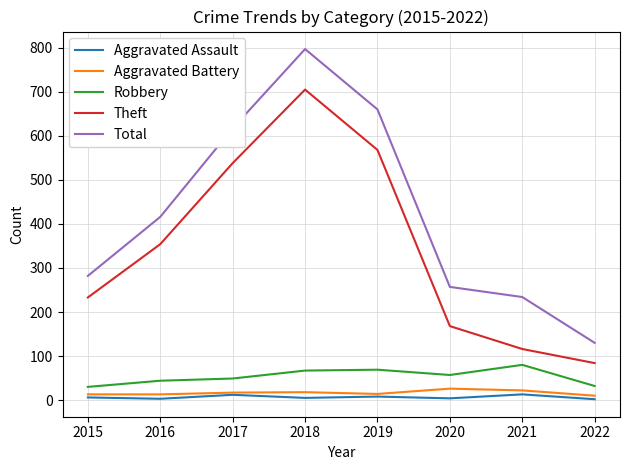

Rank the series by their maximum value, from highest to lowest.

Total, Theft, Robbery, Aggravated Battery, Aggravated Assault